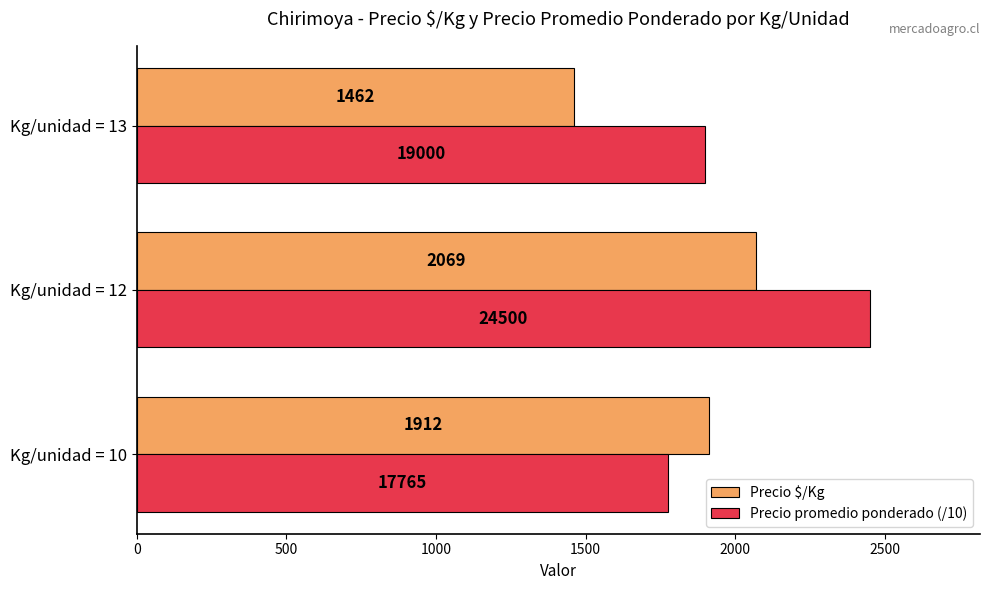

What are all the series names shown in the legend?

Precio $/Kg, Precio promedio ponderado (/10)